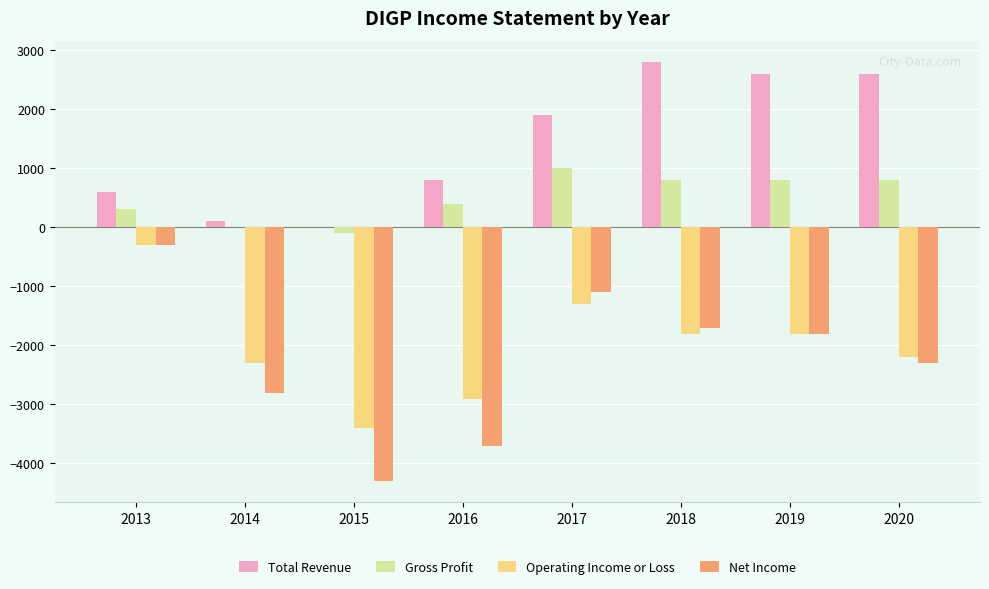

What is the total value across all series at 2013?

300